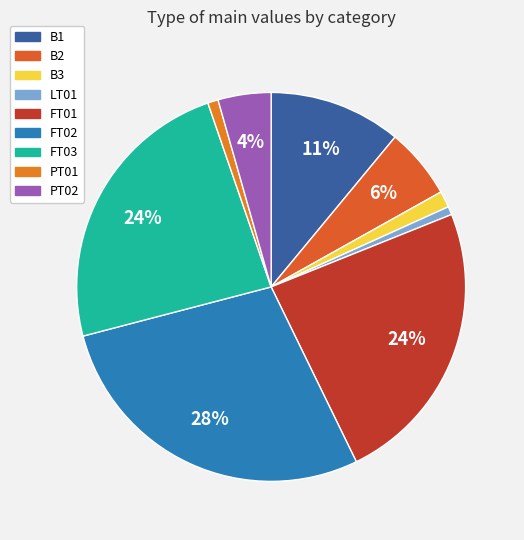

Count the number of slices in the pie.

9